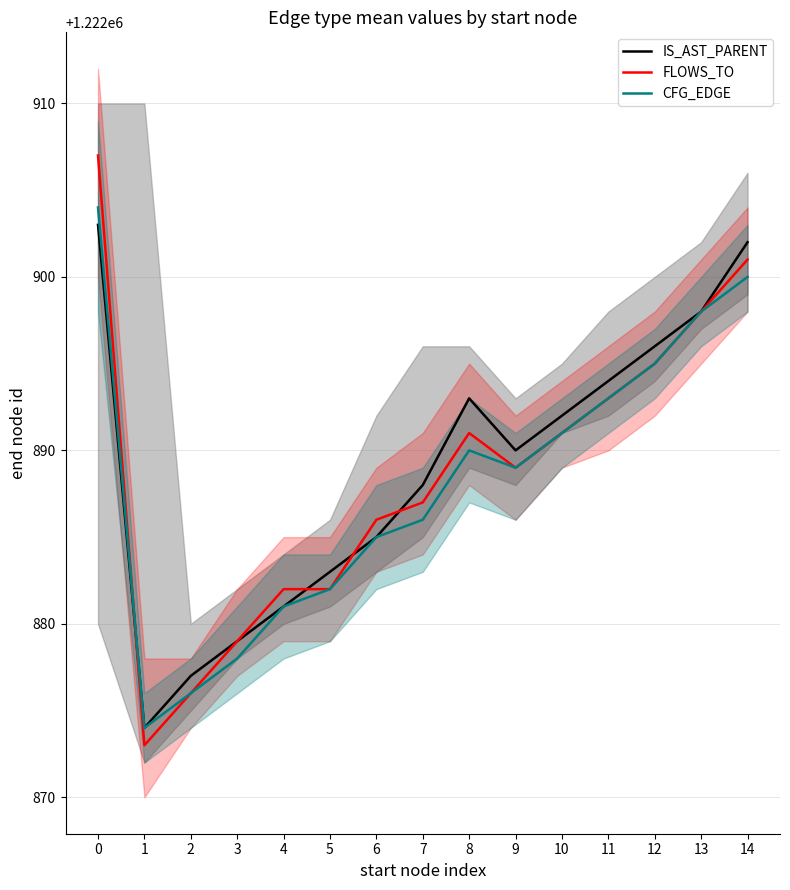

At how many categories does at least one series exceed 1222880?

12